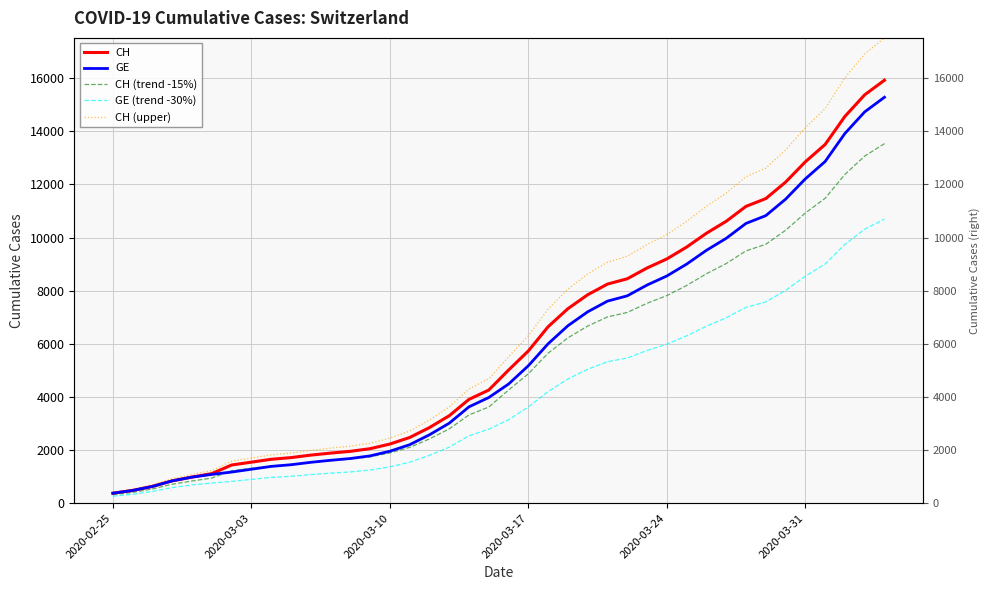

How many lines are shown in the chart?

5